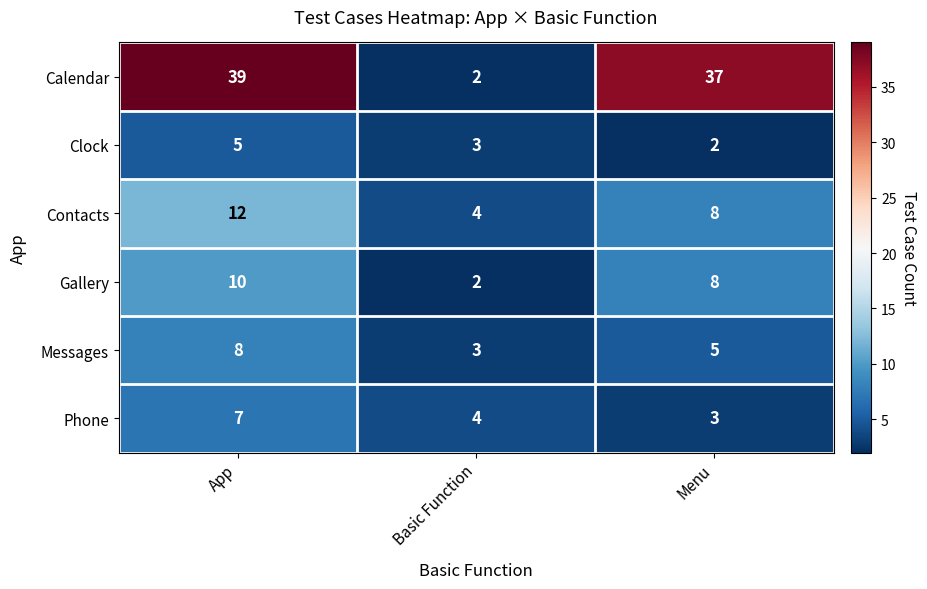

Rank the series by their maximum value, from highest to lowest.

Calendar, Contacts, Gallery, Messages, Phone, Clock